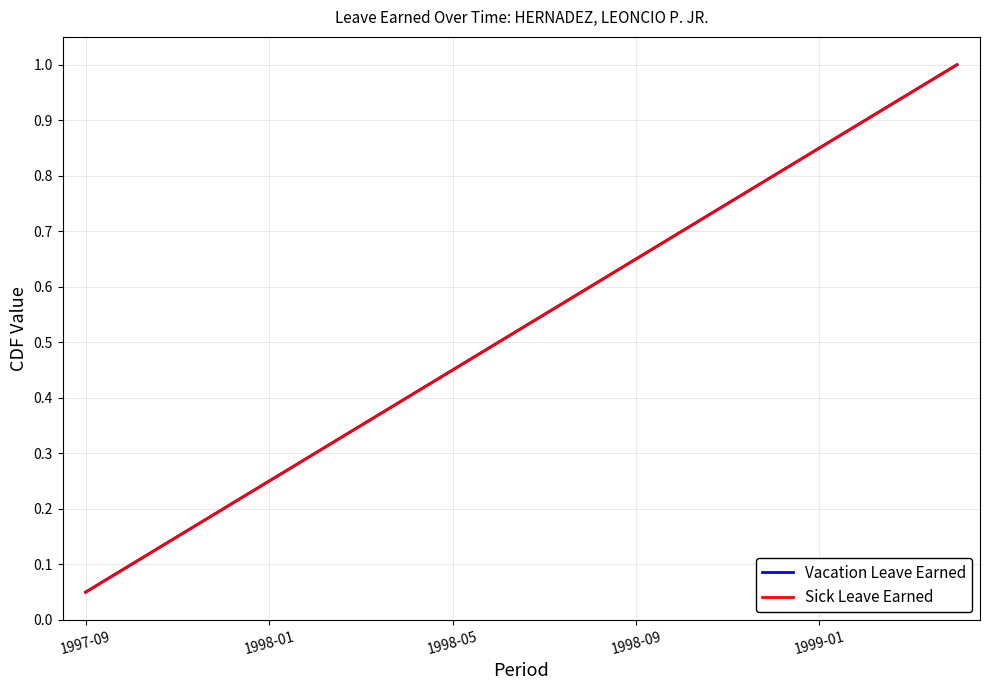

True or false: Sick Leave Earned and Vacation Leave Earned intersect in this chart.

False